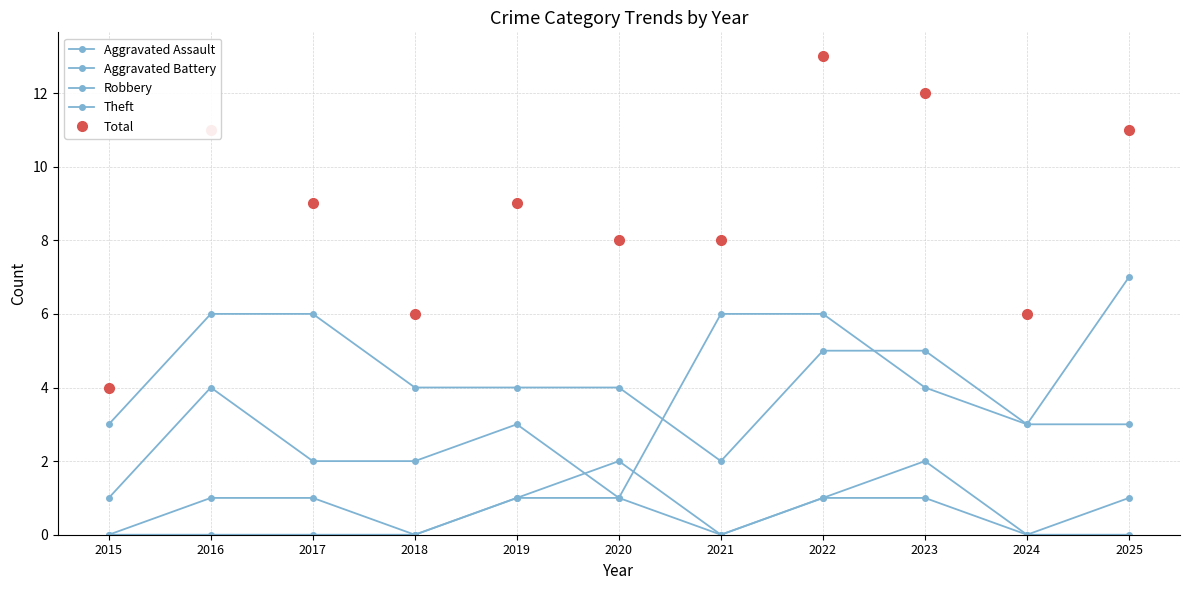

At which label does Total first exceed 9?

2016